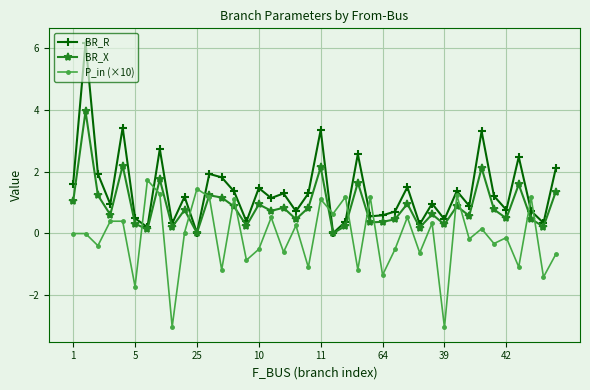

List the series in order of their peak value, highest first.

BR_R, BR_X, P_in (×10)